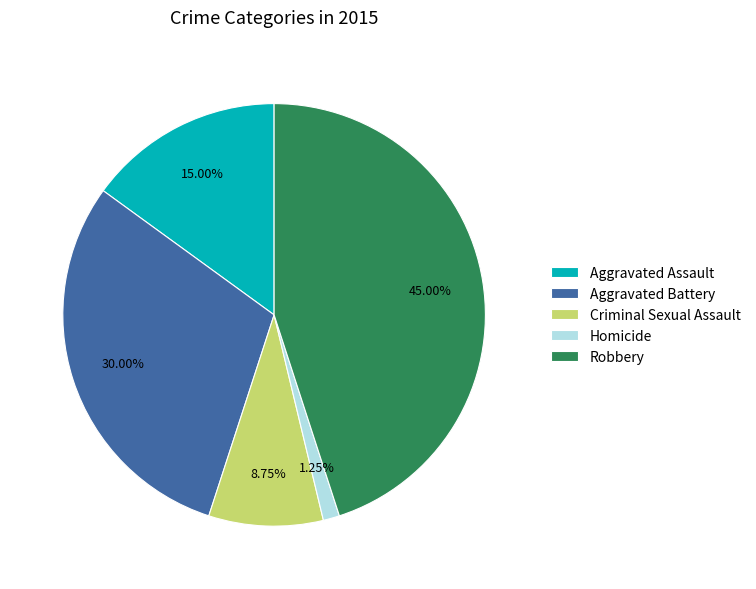

To the nearest percent, what is the combined percentage of Aggravated Battery and Aggravated Assault?

45%